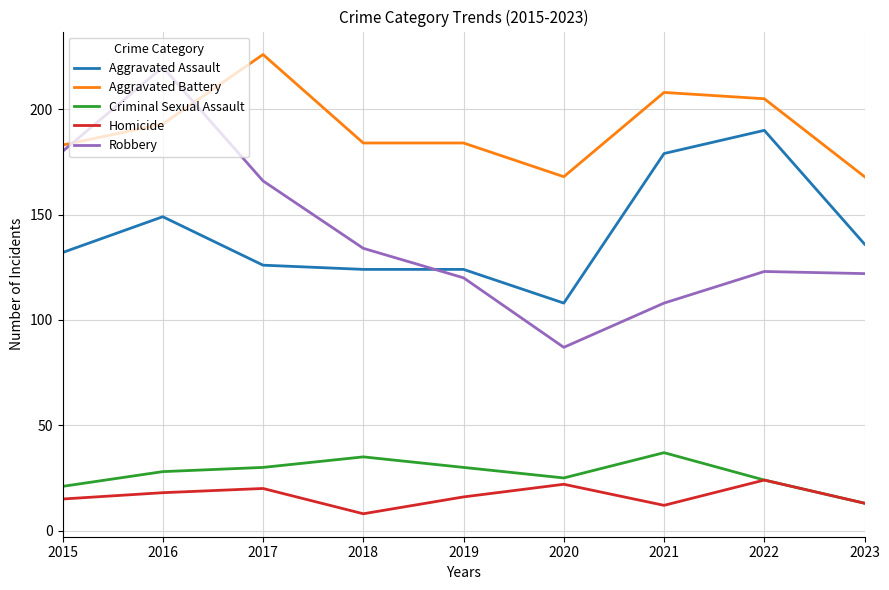

True or false: Homicide has more than 0 interior local peaks.

True